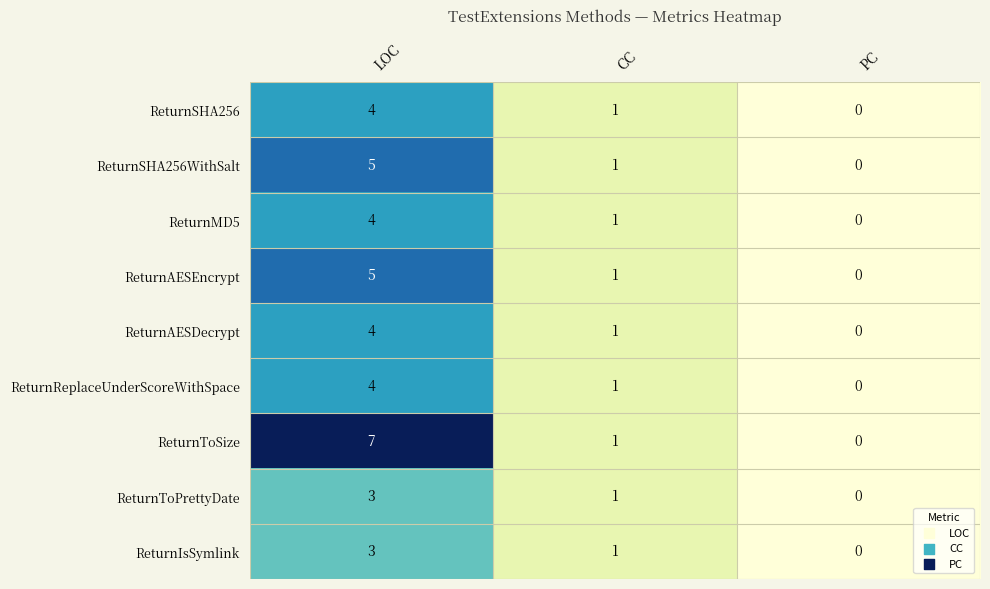

At which label does ReturnIsSymlink reach its minimum?

PC